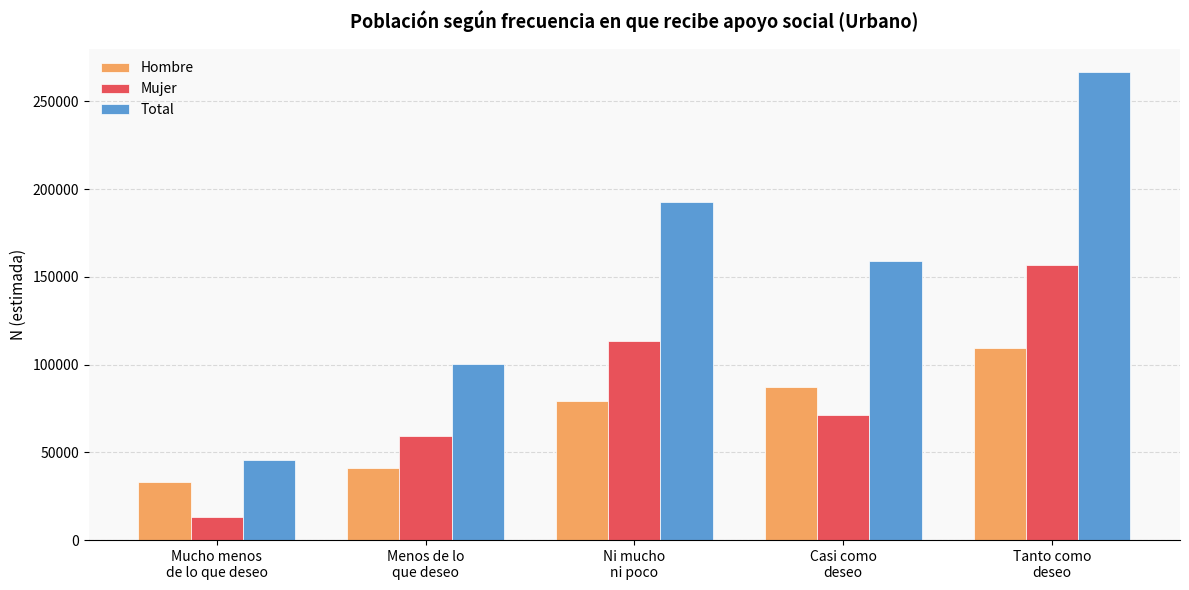

Reading left to right, extract all data points from this chart.

Hombre: 32923	41300	79020	87459	109748
Mujer: 12934	59267	113664	71517	156940
Total: 45857	100567	192684	158976	266688